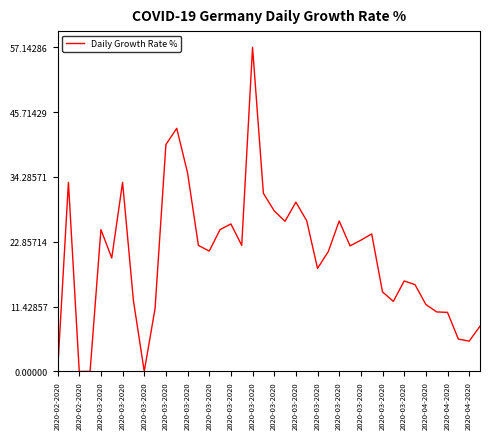

What is the difference between the maximum and minimum values?

57.1